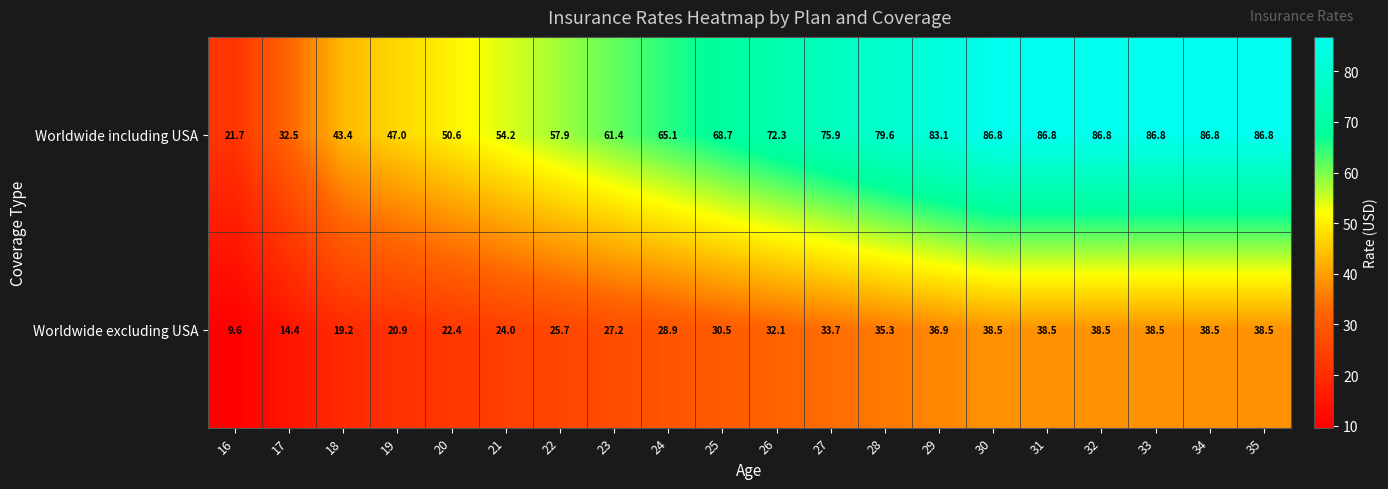

Count the number of data series in this chart.

2